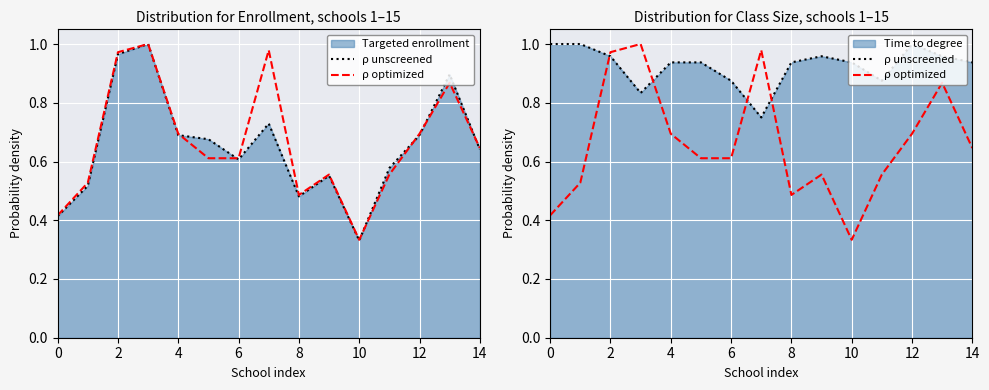

What is the sum of all ρ optimized values?

10.0